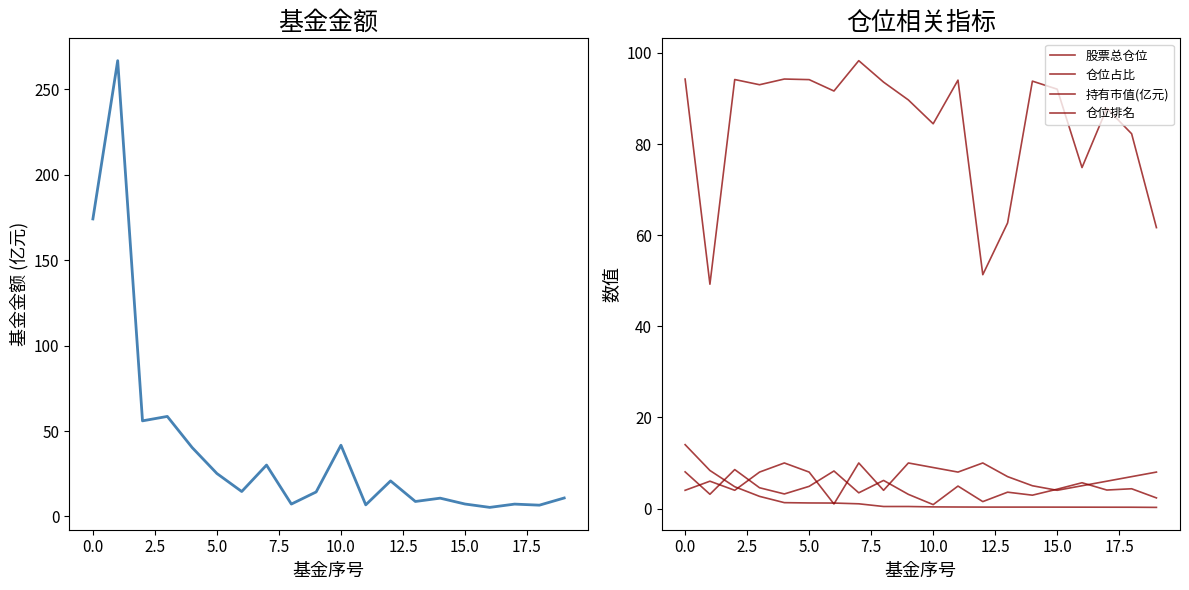

What are all the series names shown in the legend?

基金金额, 股票总仓位, 仓位占比, 持有市值(亿元), 仓位排名